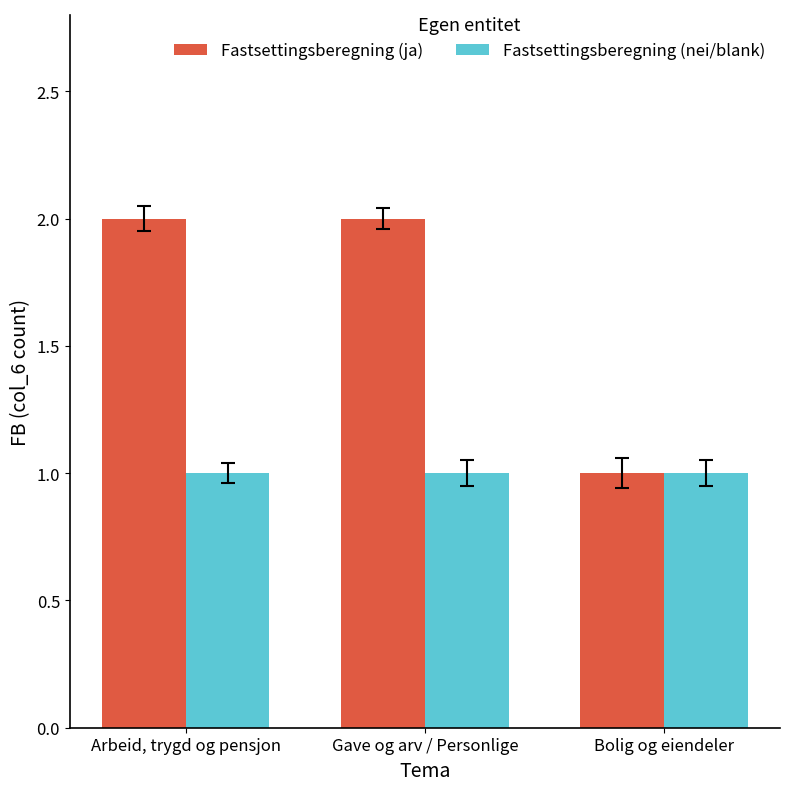

Does the chart contain any negative values?

No